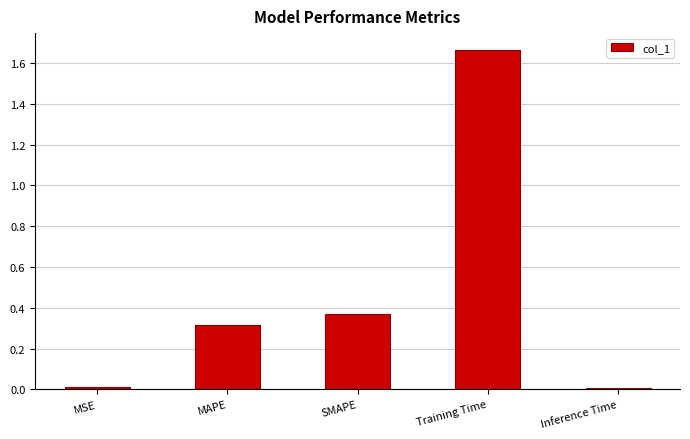

The chart shows a value of 0.0 at Inference Time. True or false?

True